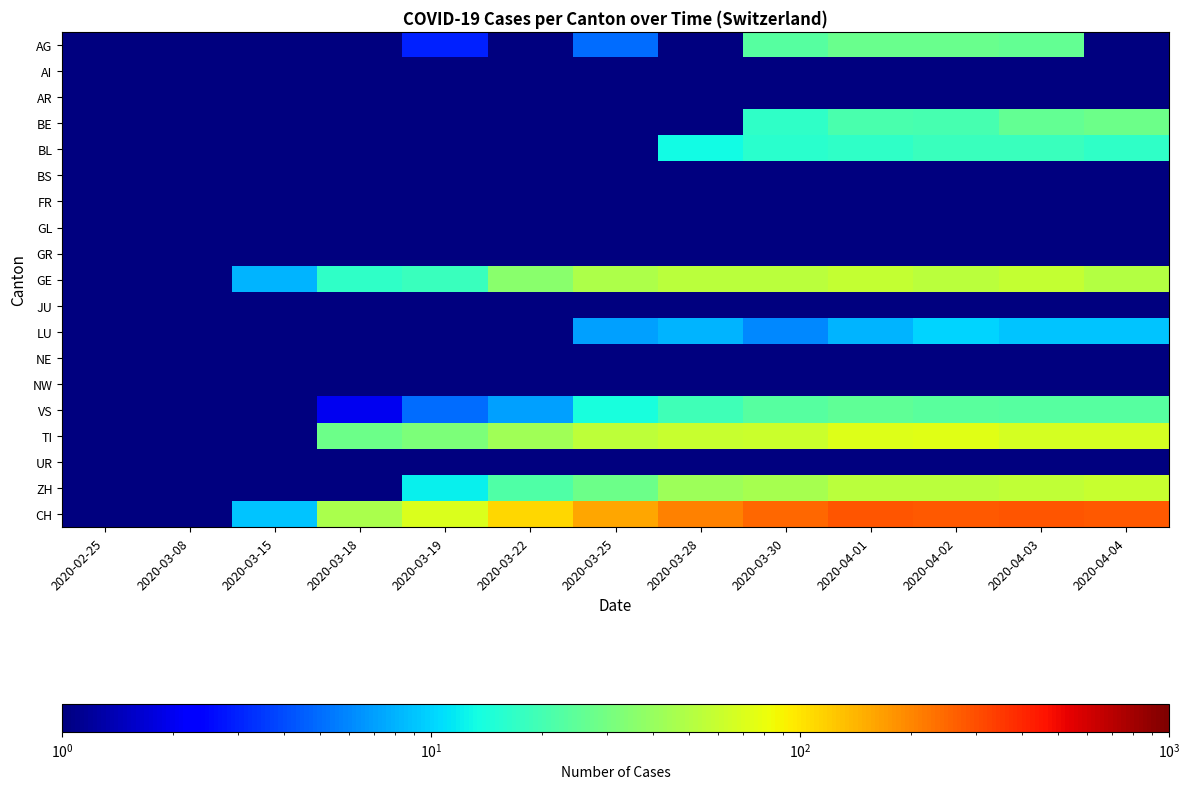

What is the maximum value shown in the chart?

284.0